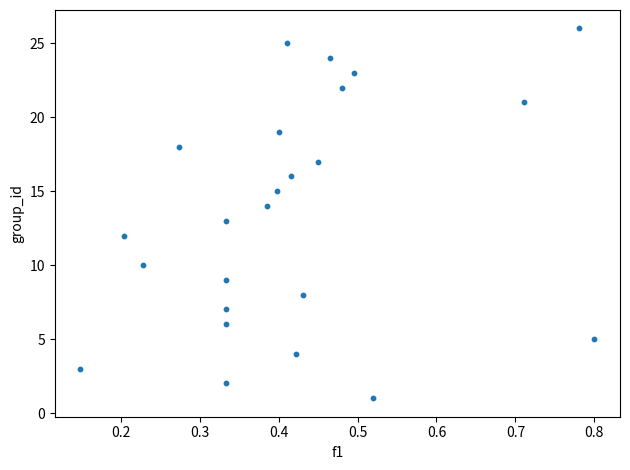

What is the range of Y values (max minus min)?

25